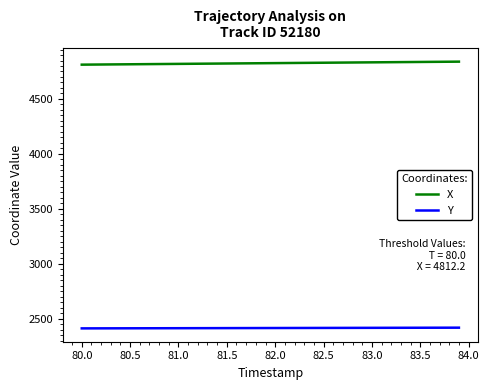

Which series has the largest total across all categories?

X